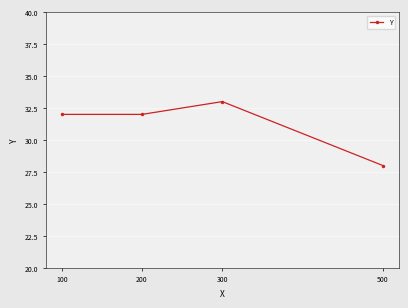

The chart shows a value of 49 at 300. True or false?

False